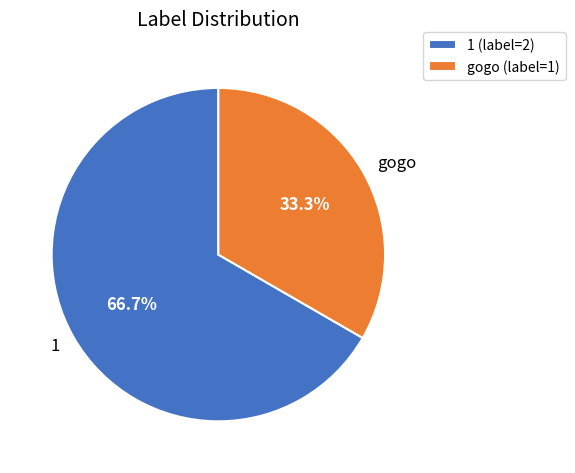

To the nearest percent, what percentage of the pie is 1?

67%